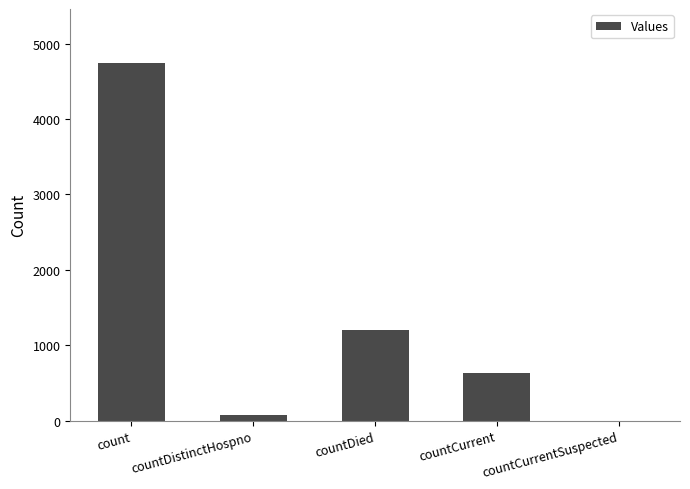

Between countDied and countDistinctHospno, which is larger?

countDied